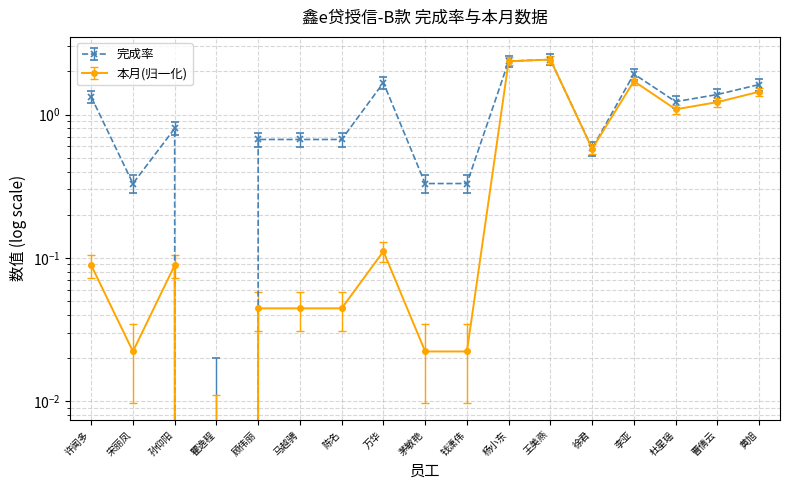

At how many categories does at least one series exceed 0?

16